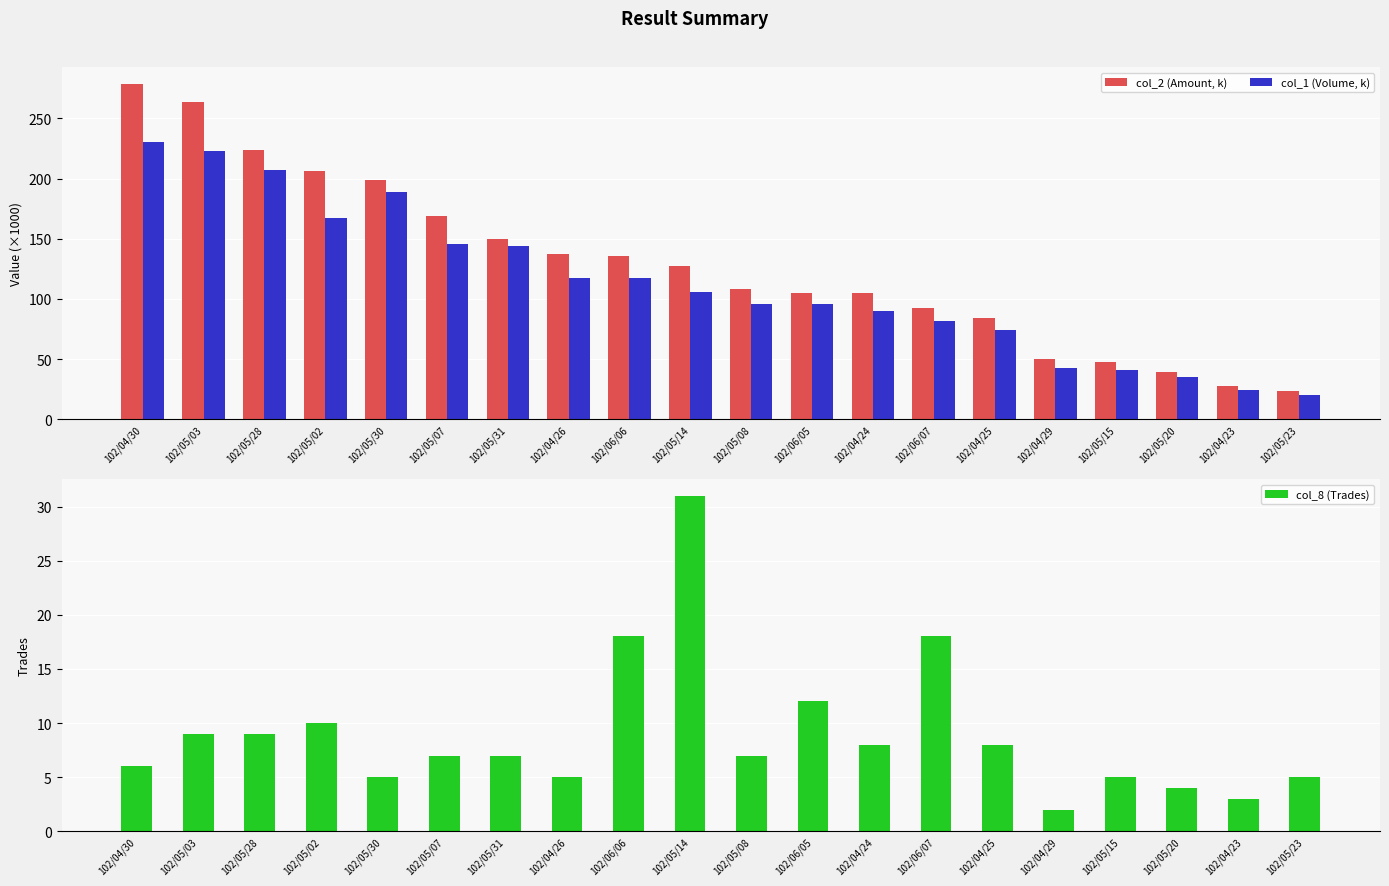

At how many categories does at least one series exceed 97?

13